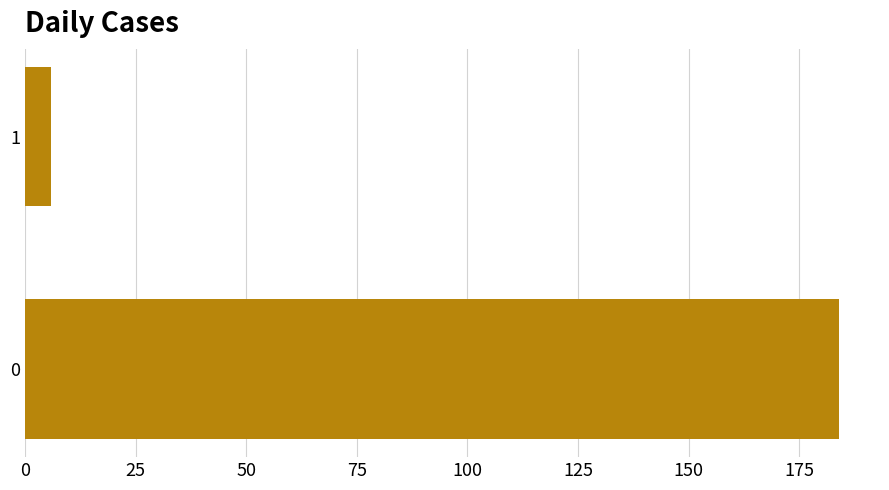

The value at 0 is 316. True or false?

False